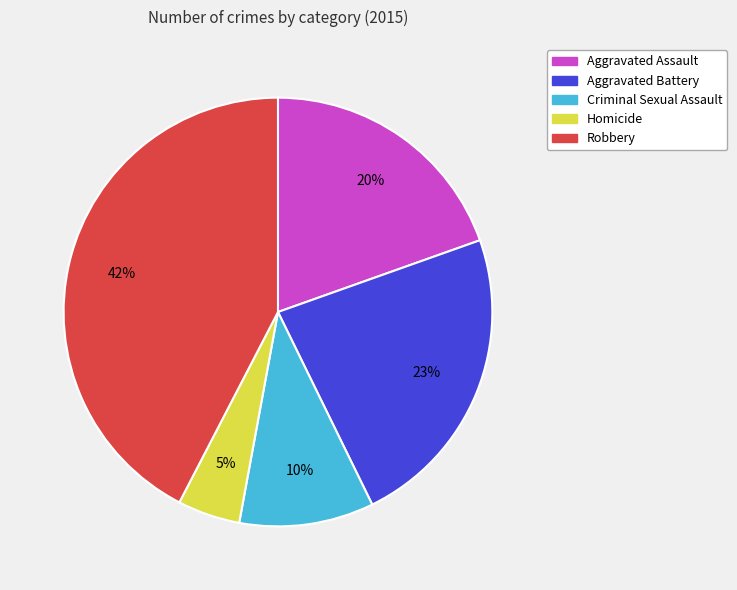

Rank the categories by value from highest to lowest.

Robbery, Aggravated Battery, Aggravated Assault, Criminal Sexual Assault, Homicide